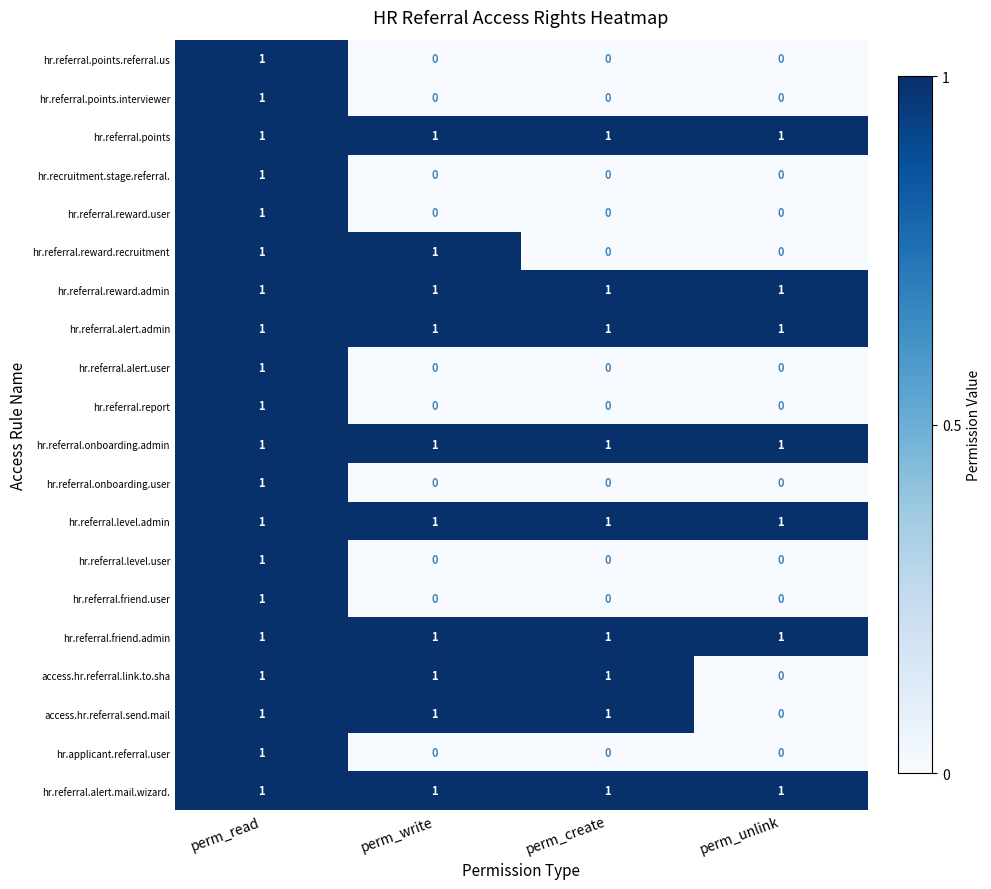

How many hr.referral.points.referral.us values are between 0 and 1?

4